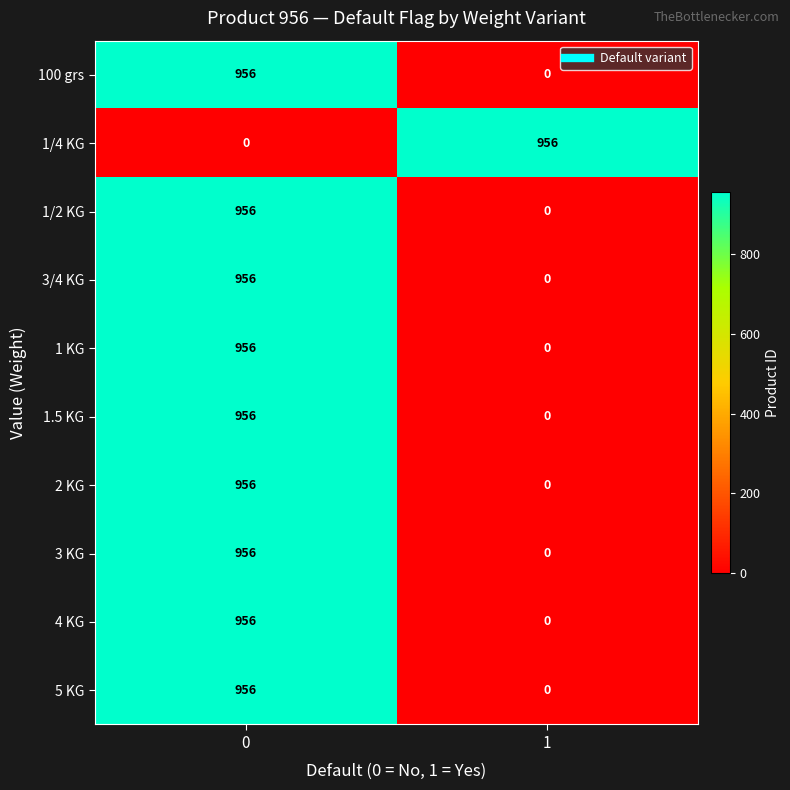

Rank the categories by 2 KG value from highest to lowest.

0, 1